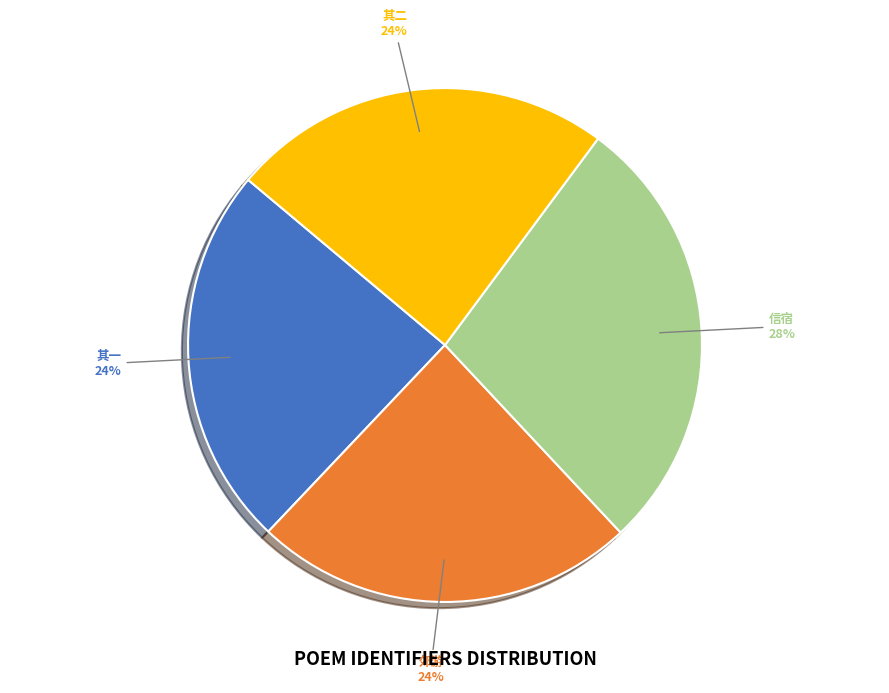

To the nearest percent, what is the average slice percentage?

25%